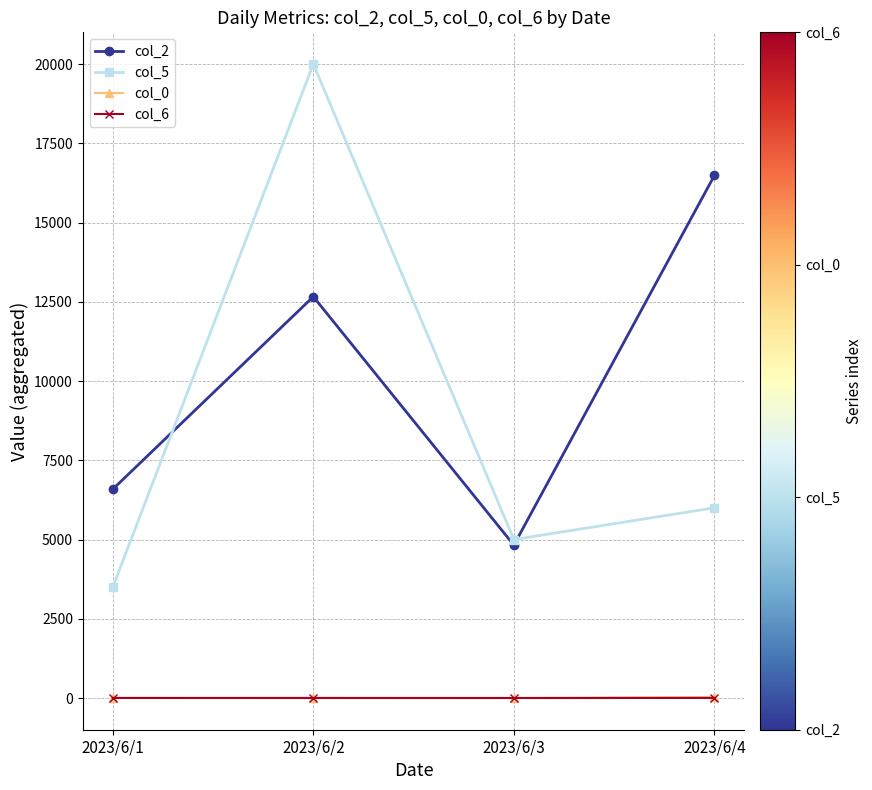

What is the value of the col_0 point at the 2nd from the left?

9